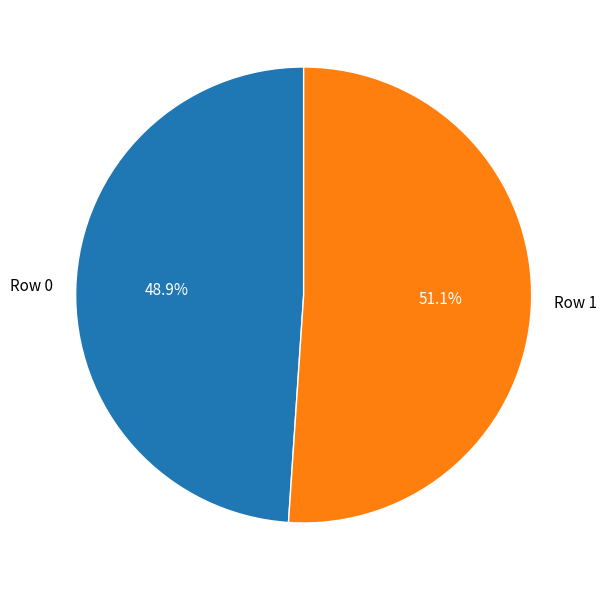

To the nearest percent, what is the combined percentage of Row 0 and Row 1?

100%